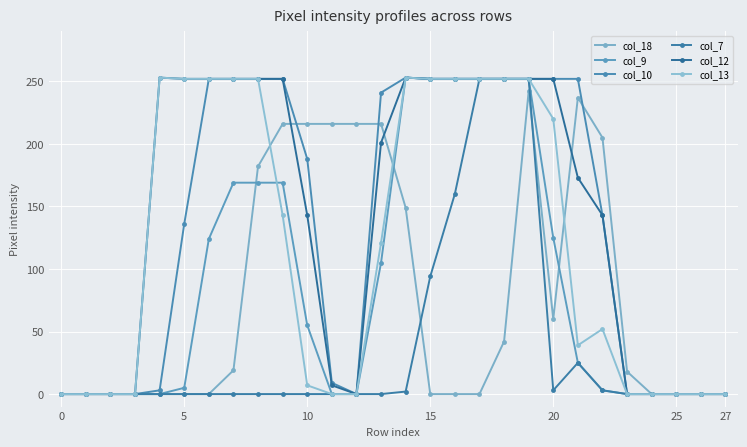

Count the number of categories in the chart.

28